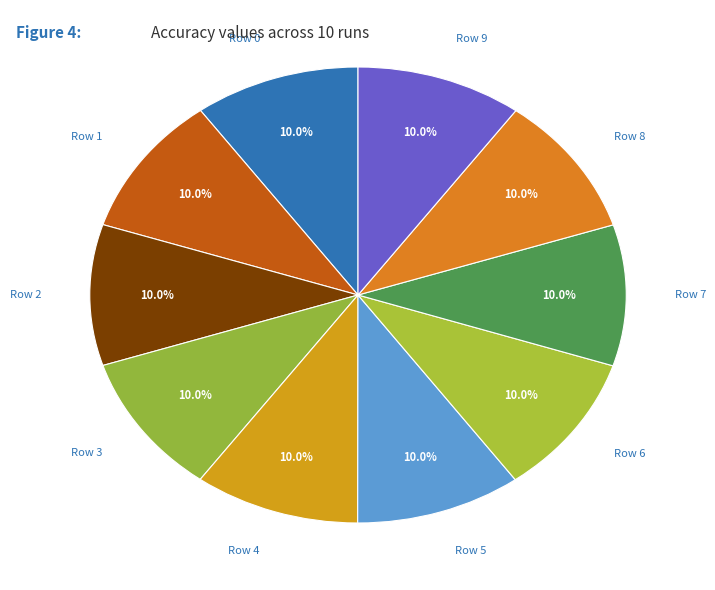

To the nearest percent, what is the average slice percentage?

10%